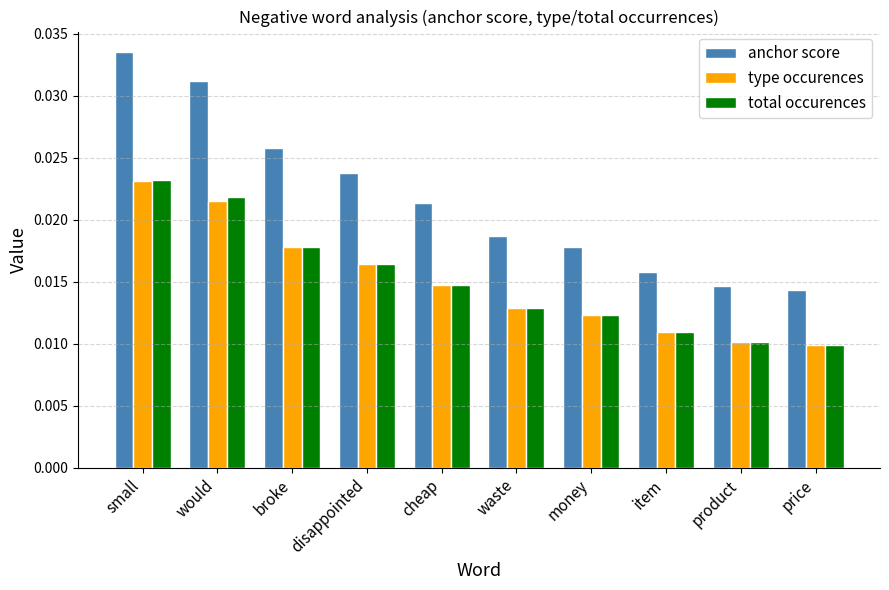

At which label does anchor score reach its peak?

small